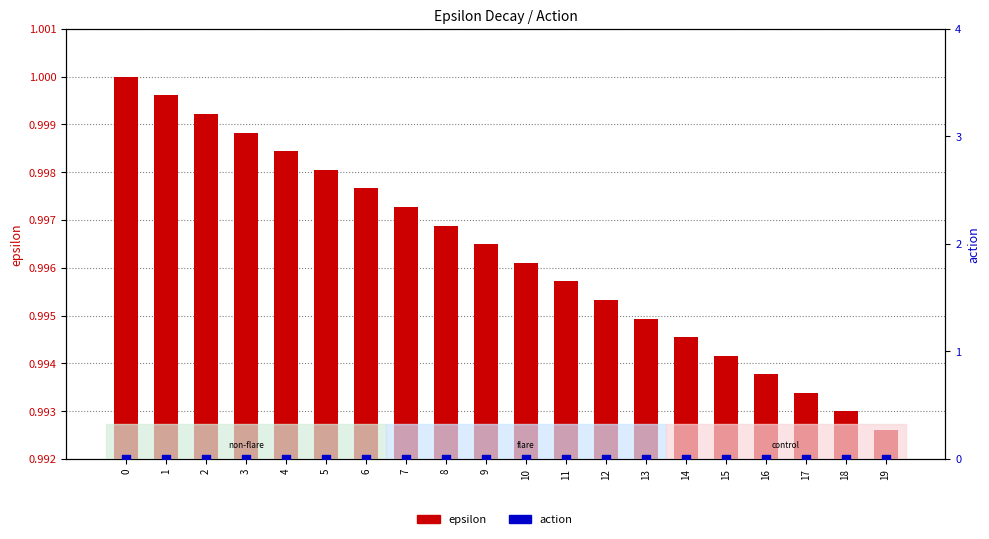

Which series has the largest total across all categories?

epsilon